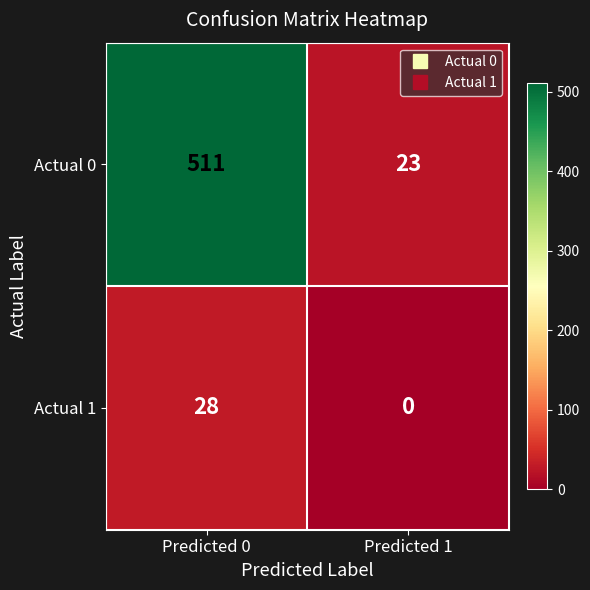

What is the maximum value shown in the chart?

511